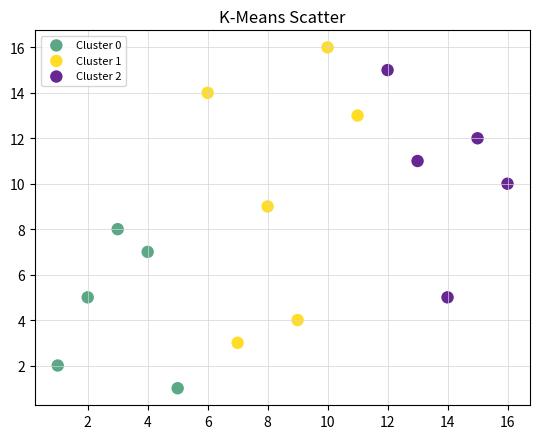

Which series contains the highest Y value?

Cluster 1